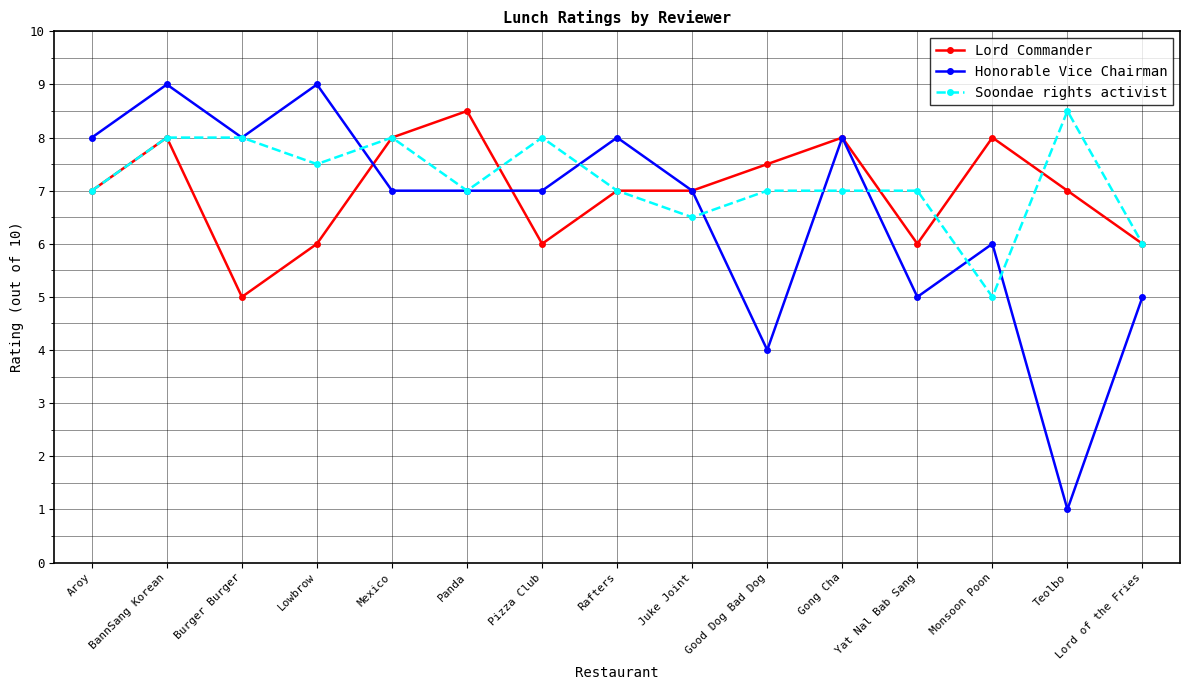

True or false: Lord Commander and Honorable Vice Chairman intersect in this chart.

True